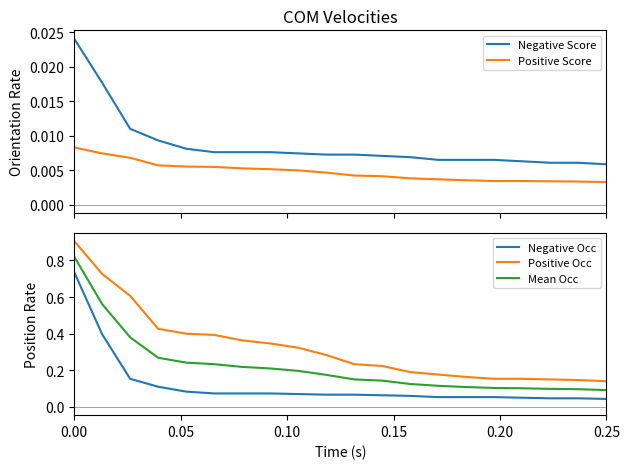

True or false: Mean Occ and Positive Occ cross at least once.

False